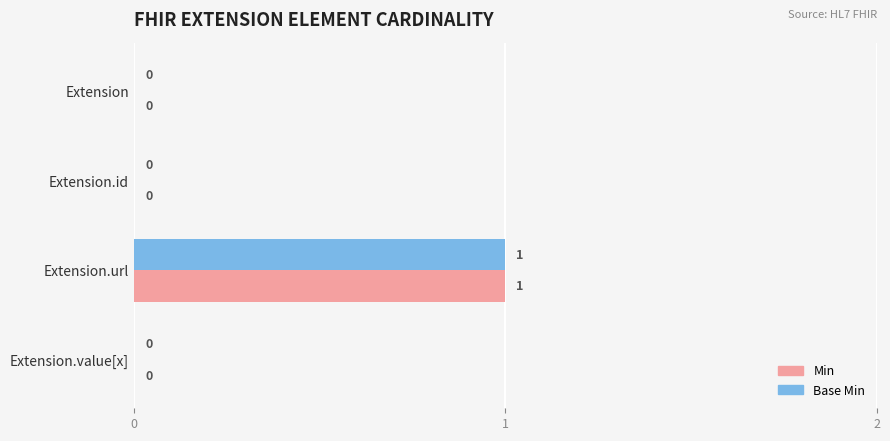

How many Min values are between 0 and 1?

4